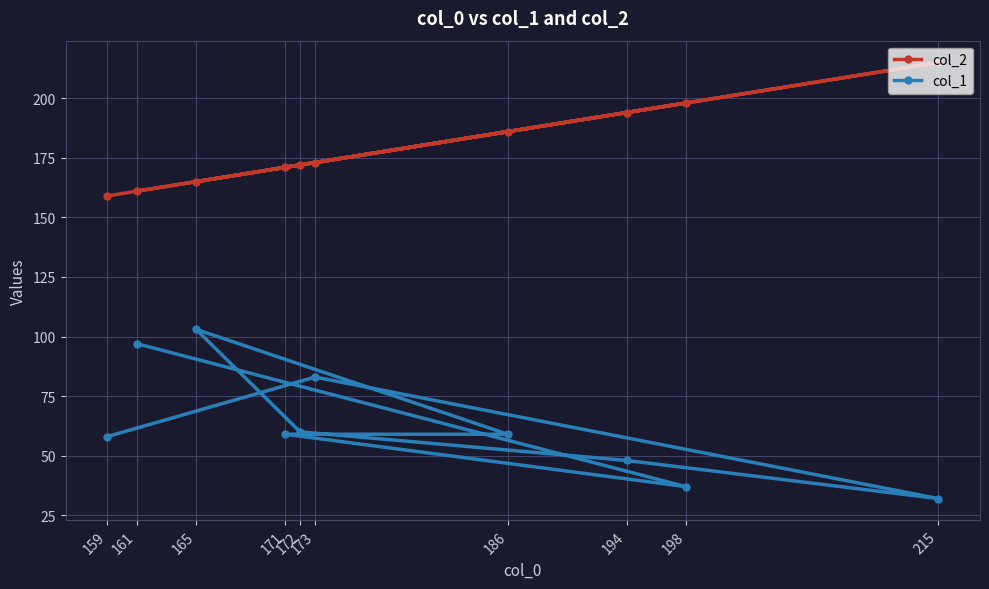

What is the value of the col_1 point at the 4th from the left?

59